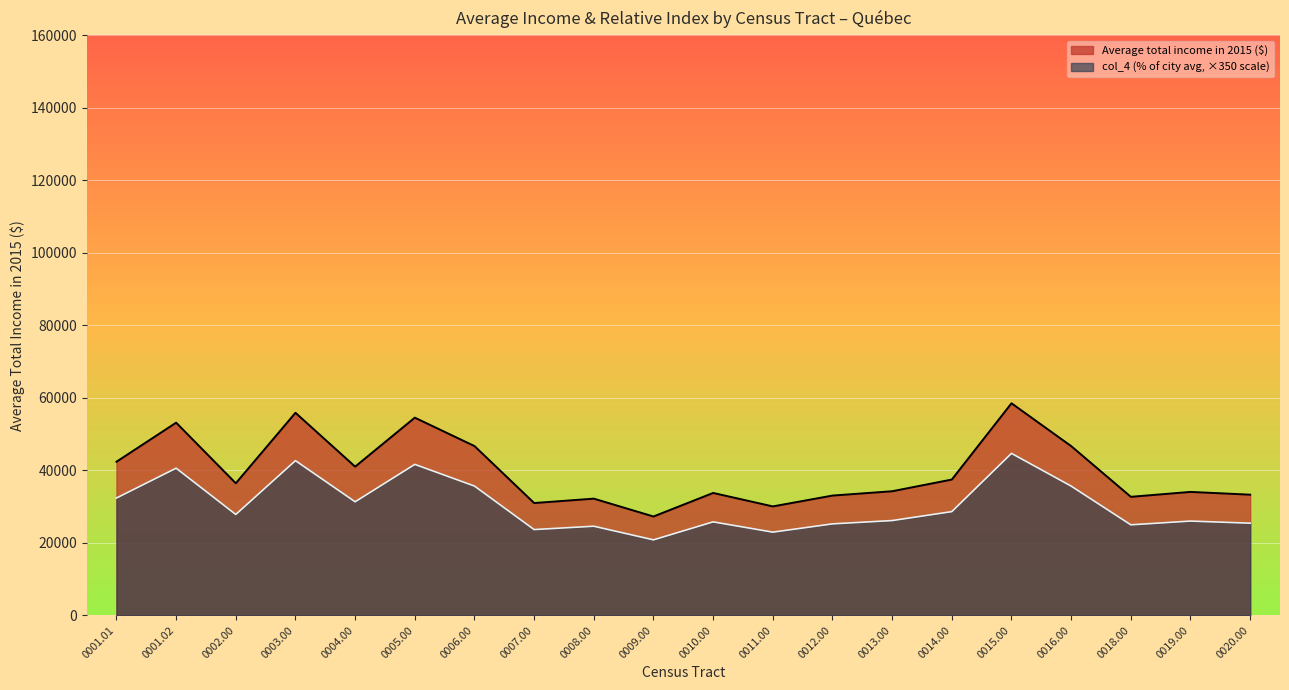

At which category does col_4 (% of city avg) reach its first local valley?

0002.00